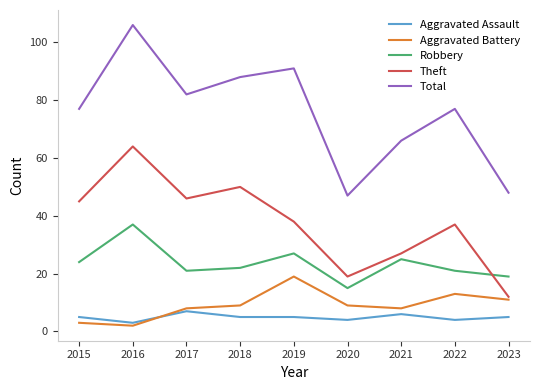

What is the sum of the Aggravated Battery values at 2015 and 2019?

22